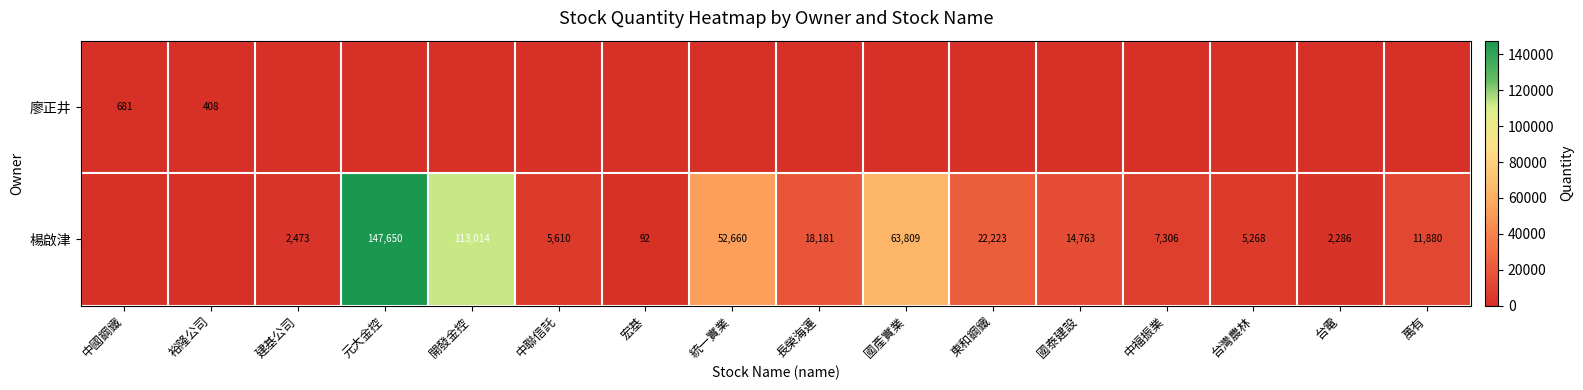

Is it true that 楊啟津 equals 22223 at 東和鋼鐵?

True